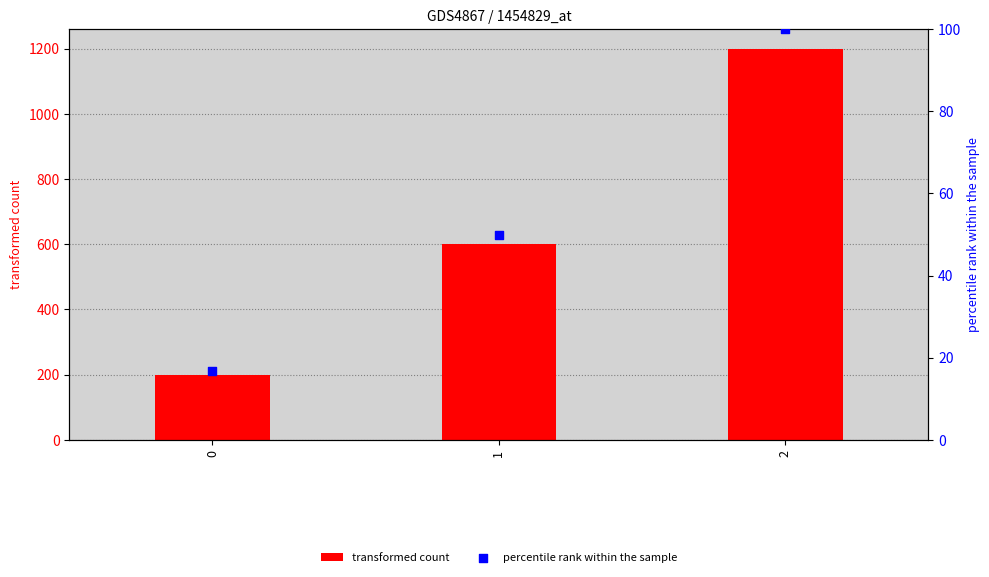

Which series has the largest total across all categories?

transformed count